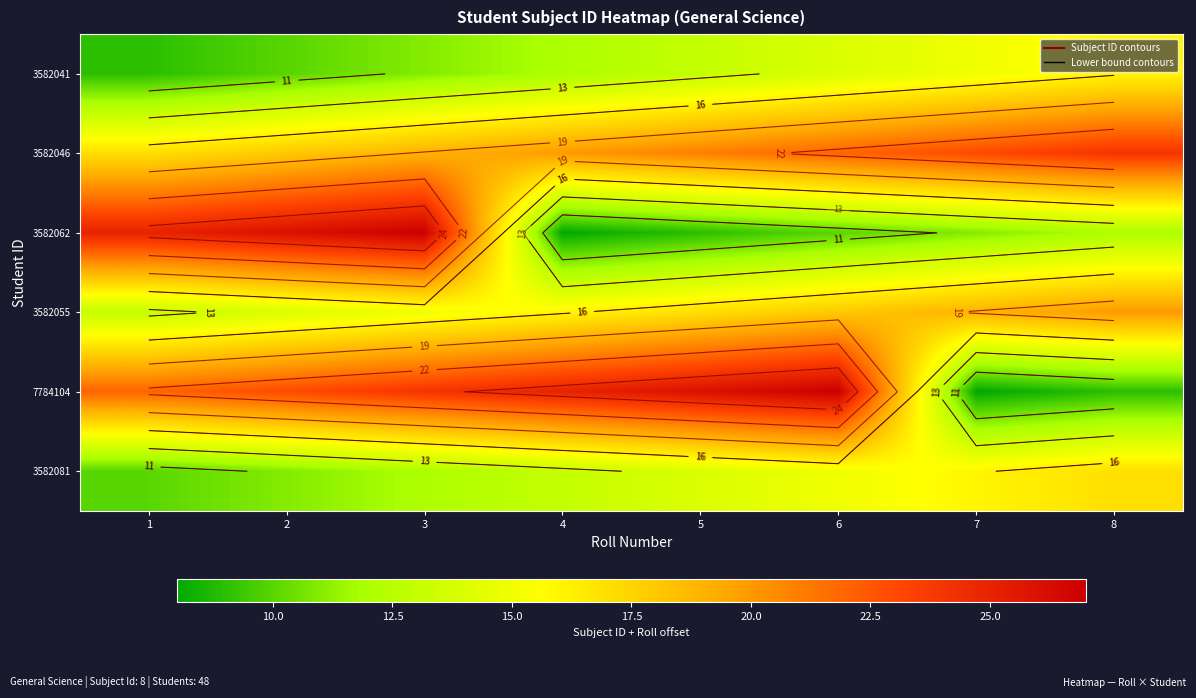

What is the maximum value shown in the chart?

27